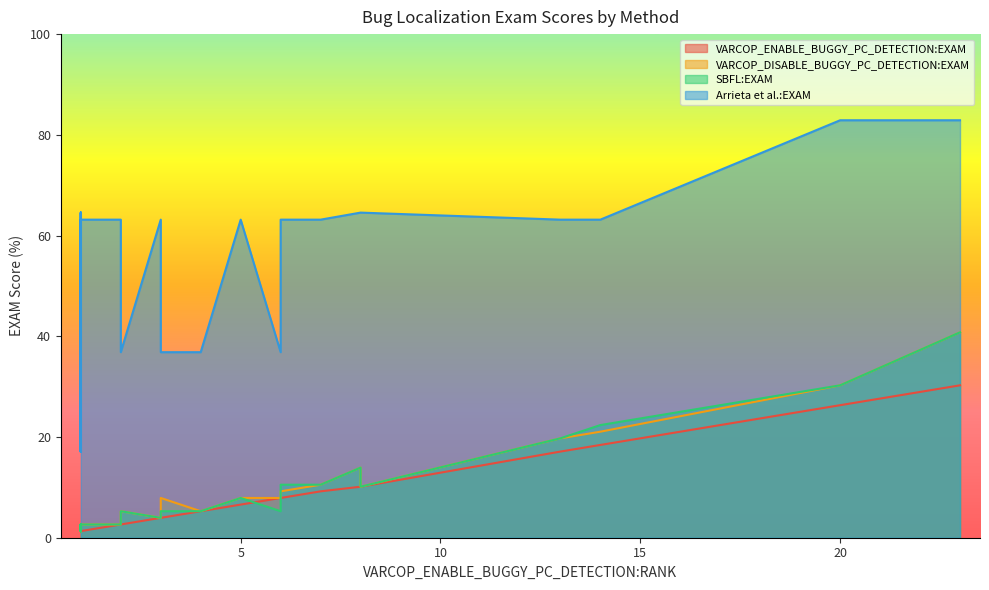

What are all the series names shown in the legend?

VARCOP_ENABLE_BUGGY_PC_DETECTION:EXAM, VARCOP_DISABLE_BUGGY_PC_DETECTION:EXAM, SBFL:EXAM, Arrieta et al.:EXAM